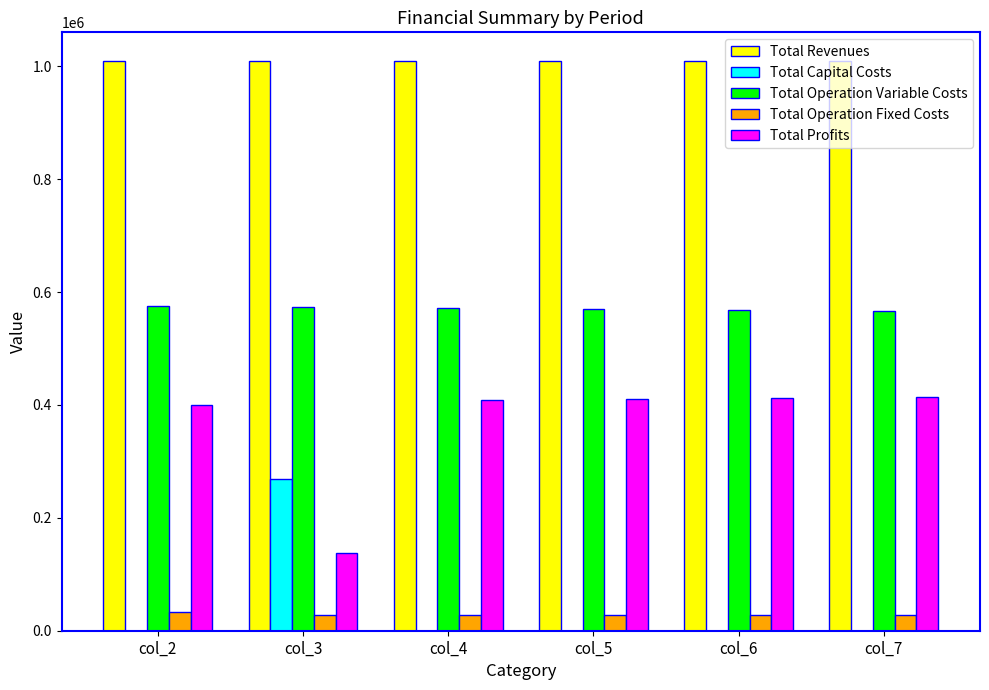

What are all the series names shown in the legend?

Total Revenues, Total Capital Costs, Total Operation Variable Costs, Total Operation Fixed Costs, Total Profits